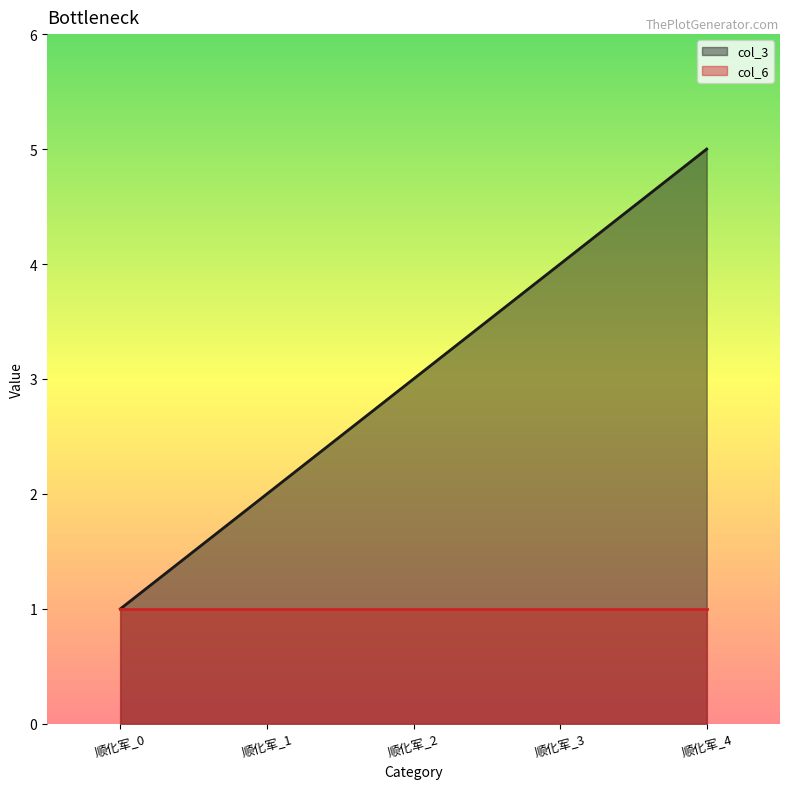

Does the chart display data point markers on the line(s)?

No